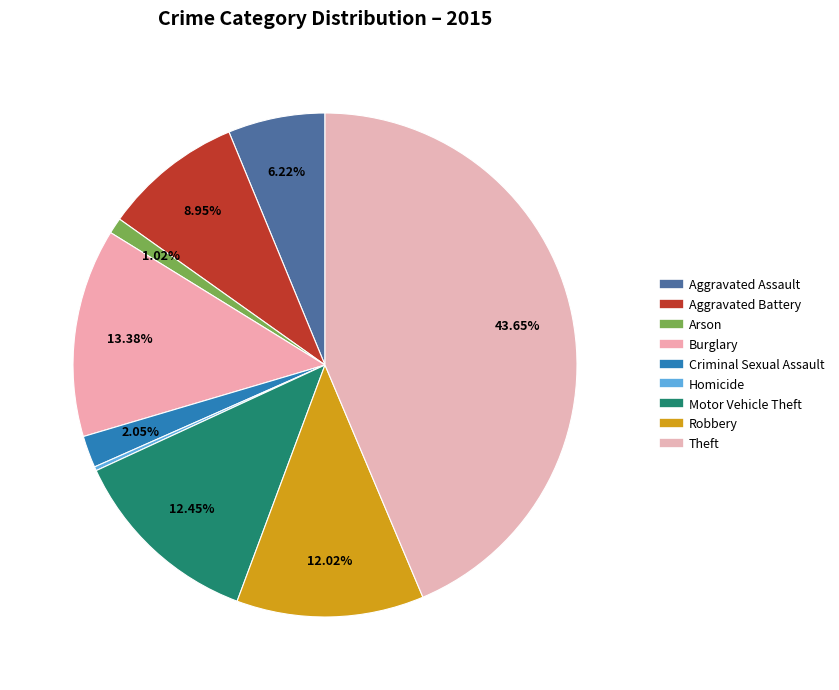

Which has a higher value, Motor Vehicle Theft or Burglary?

Burglary